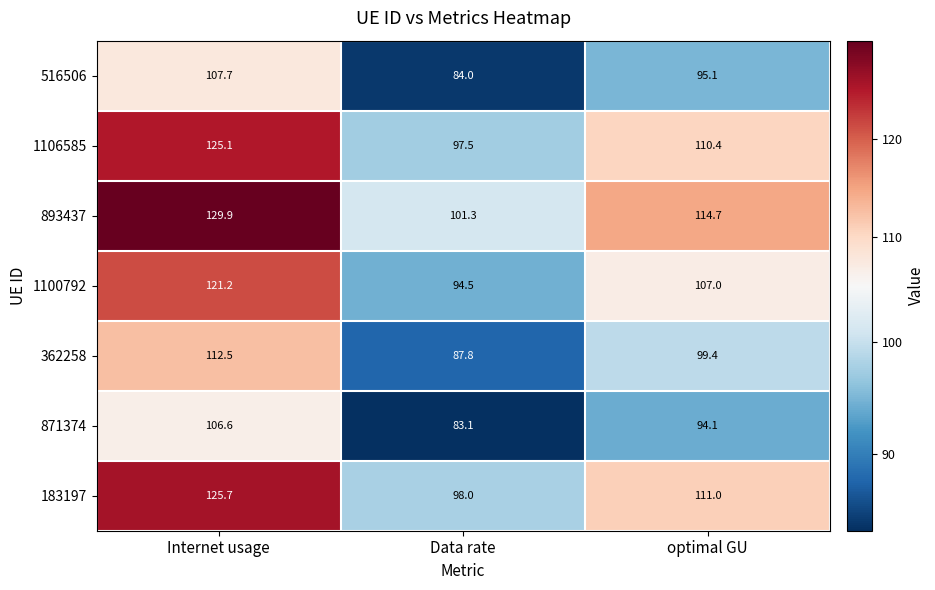

What is the spread (max minus min) of values at Internet usage?

23.3